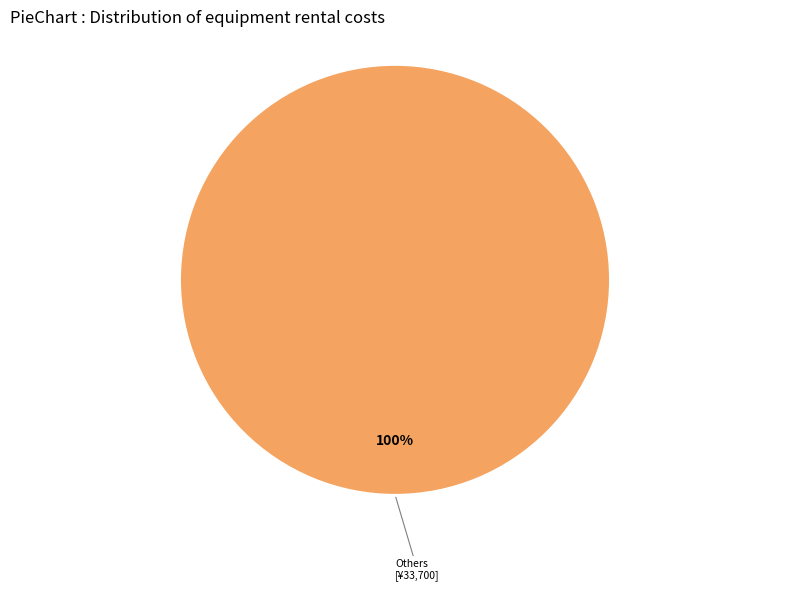

Does any single category account for the majority?

Yes